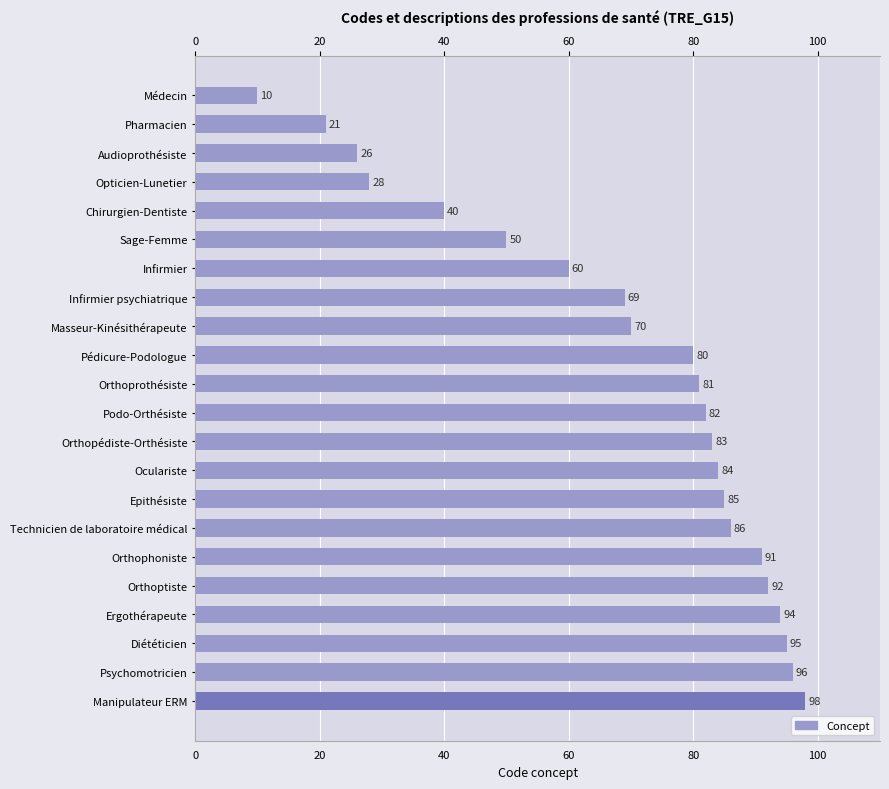

Read the value at Sage-Femme.

50